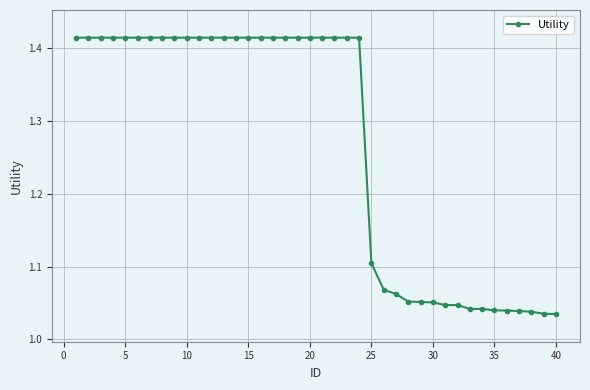

What is the average value?

1.3